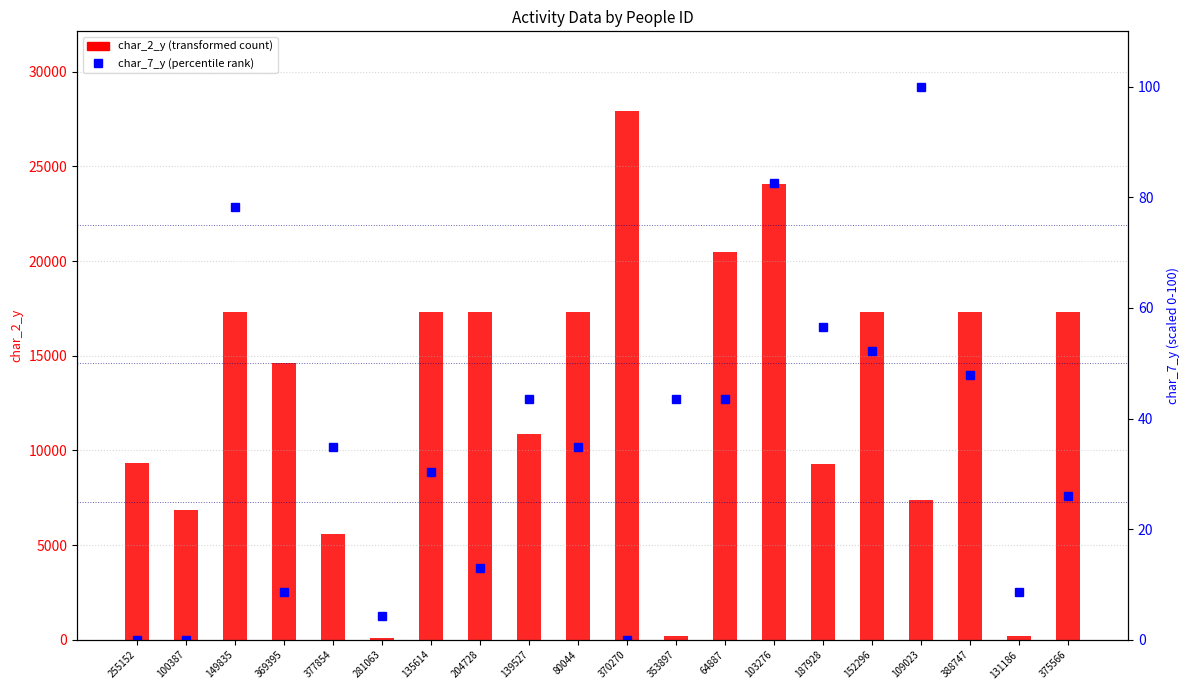

How many data points in char_7_y (percentile rank) are above 34?

11